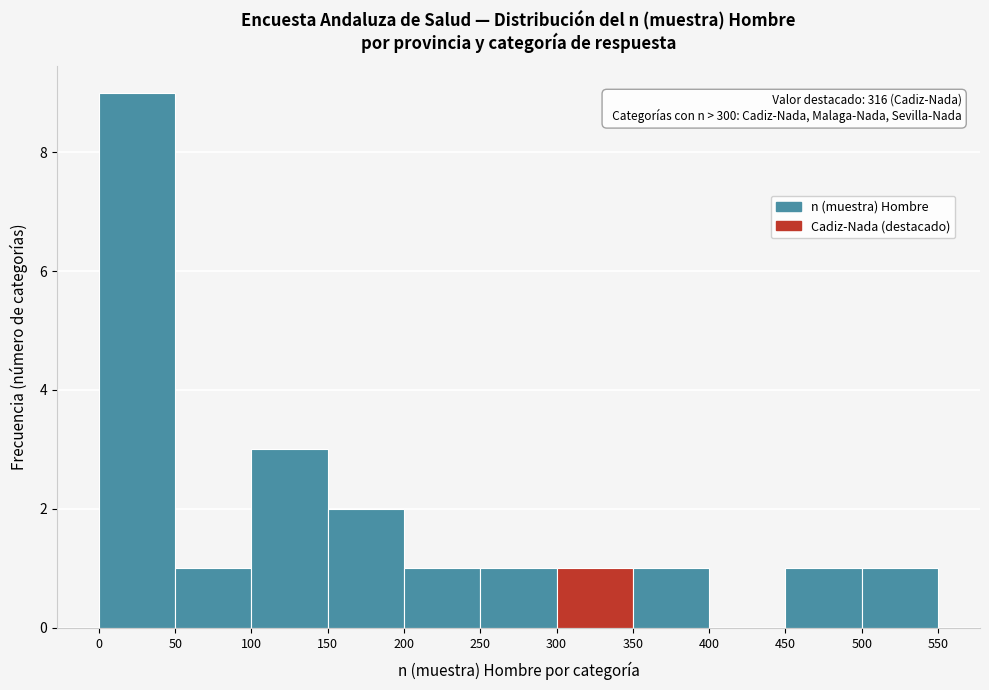

Over which range of the x-axis is the bar tallest?

0 to 50